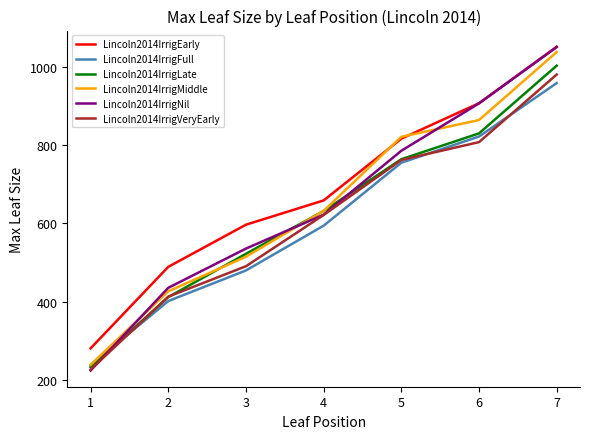

What are all the series names shown in the legend?

Lincoln2014IrrigEarly, Lincoln2014IrrigFull, Lincoln2014IrrigLate, Lincoln2014IrrigMiddle, Lincoln2014IrrigNil, Lincoln2014IrrigVeryEarly